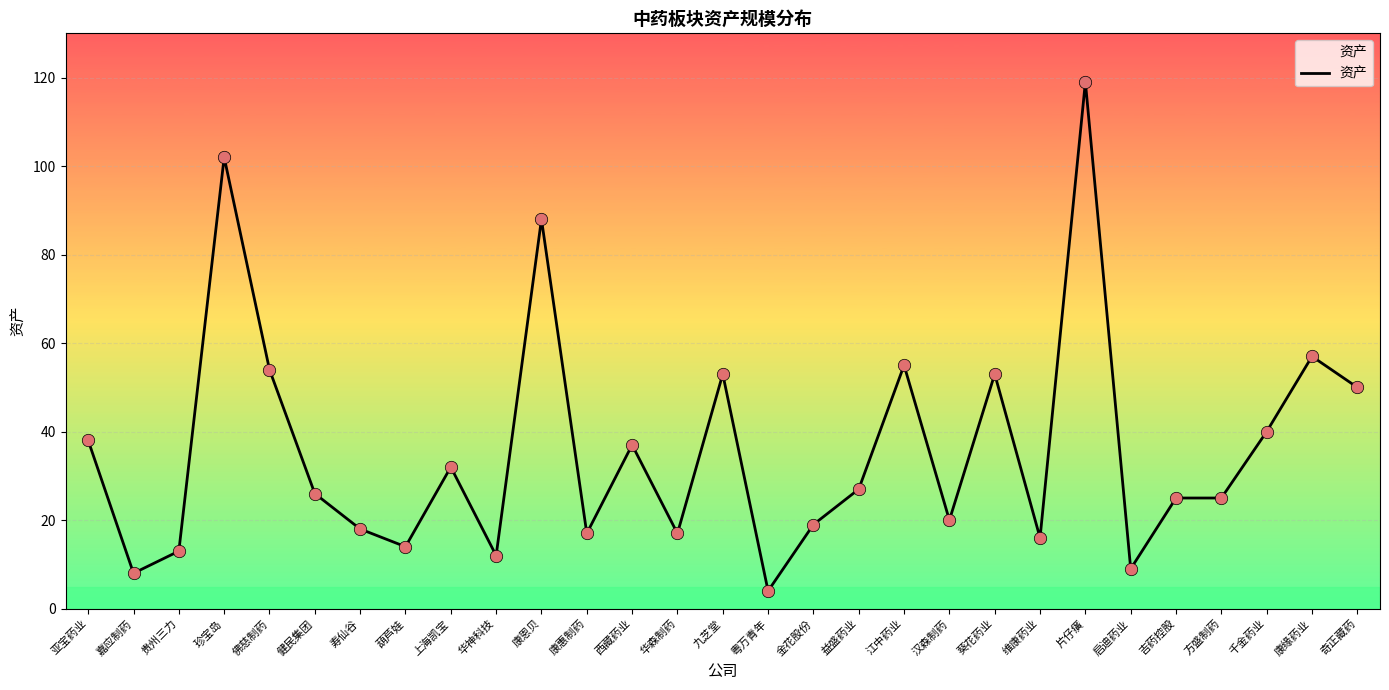

What is the change in value from 汉森制药 to 维康药业?

-4